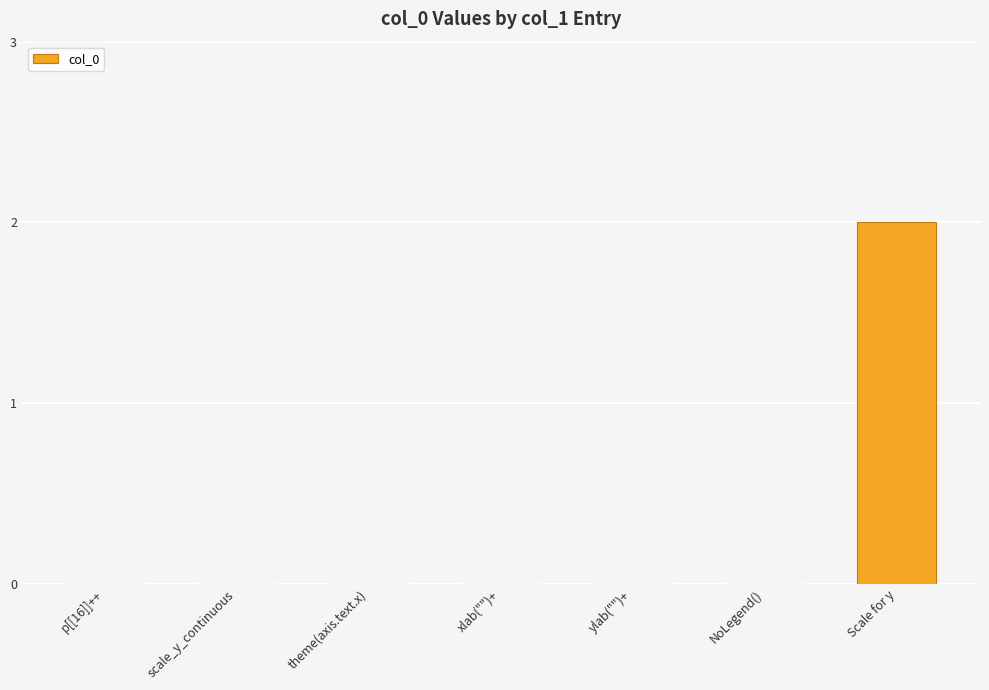

At which category does the chart reach its peak across all series?

Scale for y